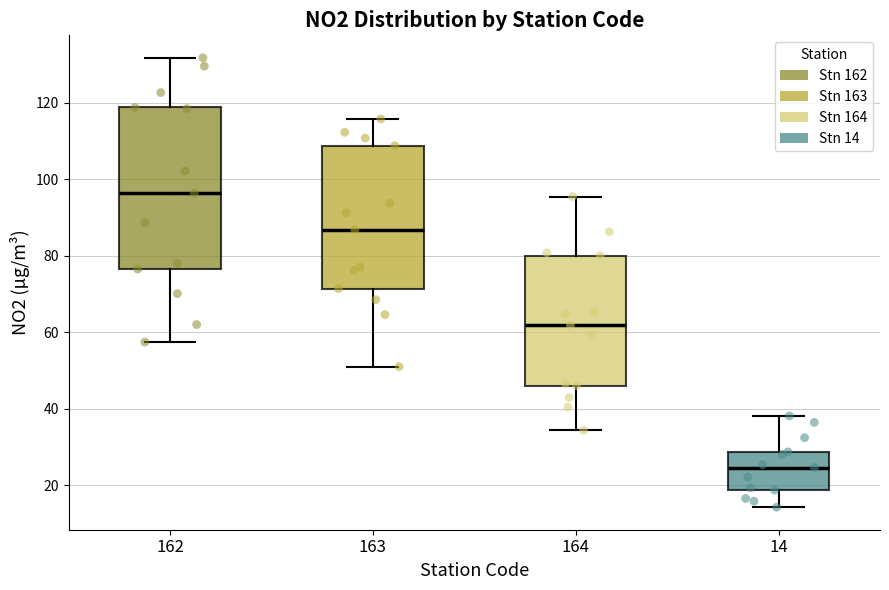

Reading left to right, transcribe this box plot: for each box, give where its median line is, the range the box spans, and where its two whiskers end, as read against the y-axis. The values are not printed on the chart, so give them approximately, as read against the axis.

162: median 96, box 76 to 118, whiskers 58 to 132
163: median 86, box 72 to 108, whiskers 52 to 116
164: median 62, box 46 to 80, whiskers 34 to 96
14: median 24, box 18 to 28, whiskers 14 to 38